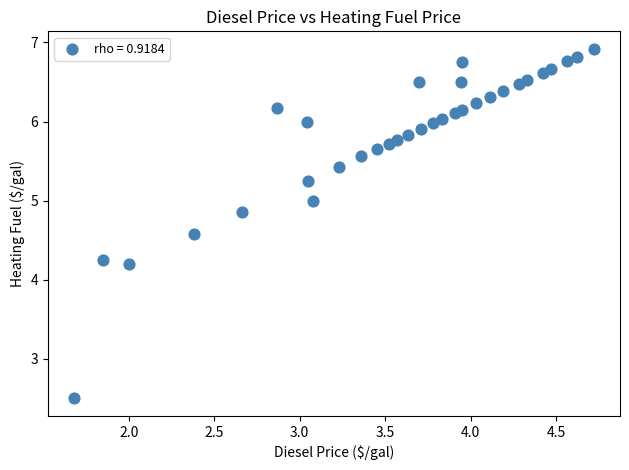

What is the range of X values (max minus min)?

3.0